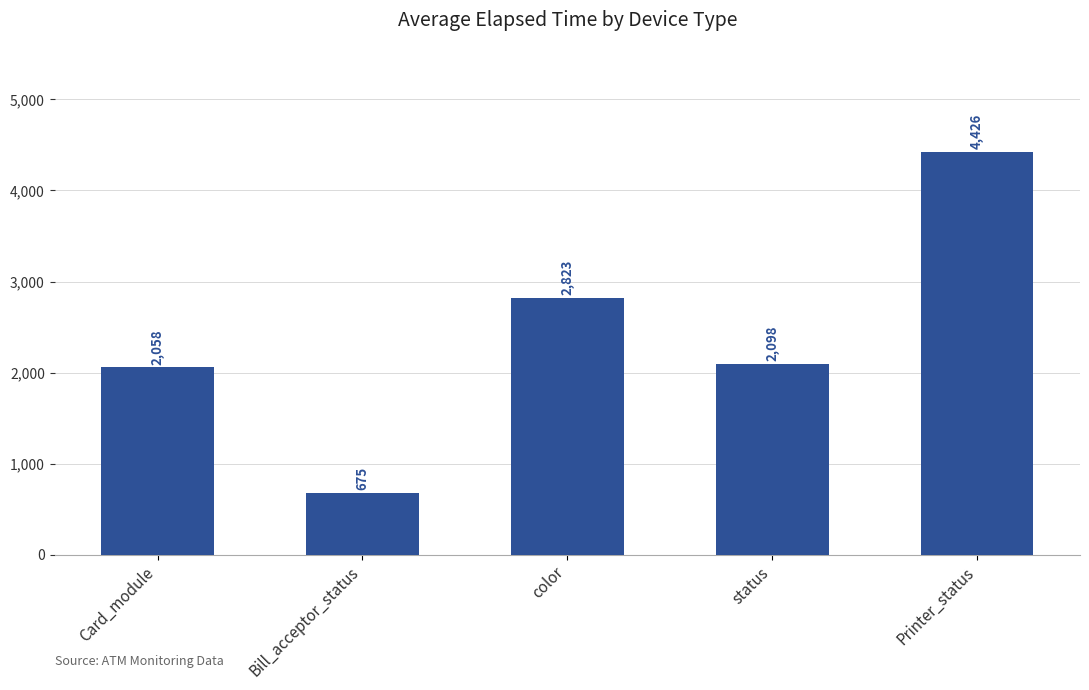

How many bars are there in total?

5